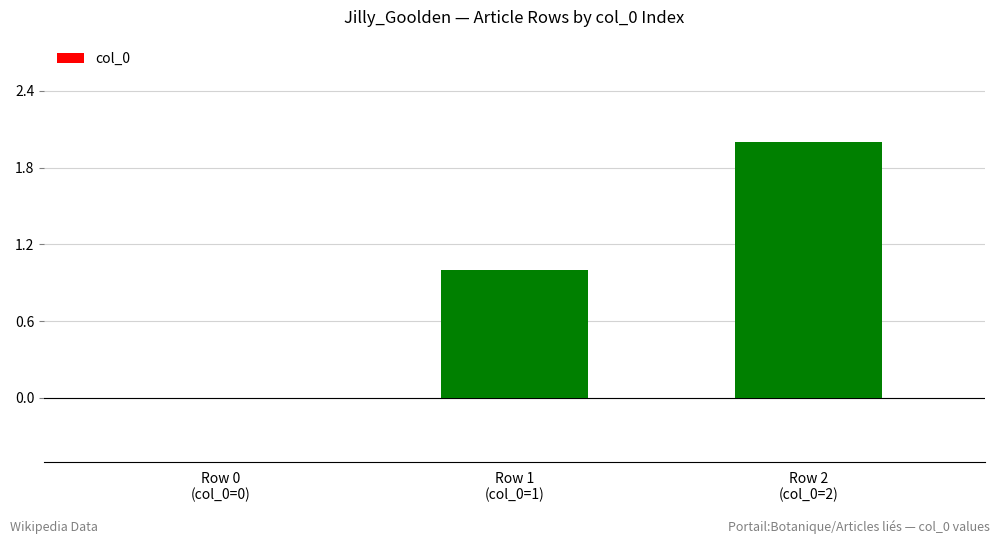

How many distinct data groups are displayed?

1